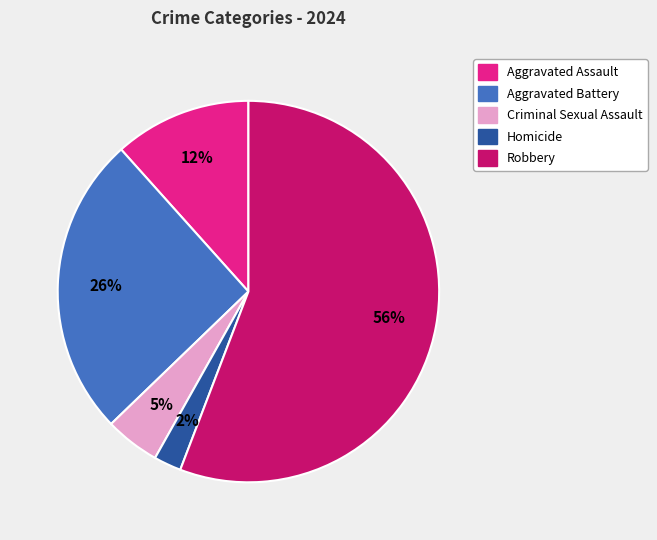

Which slice is the largest?

Robbery